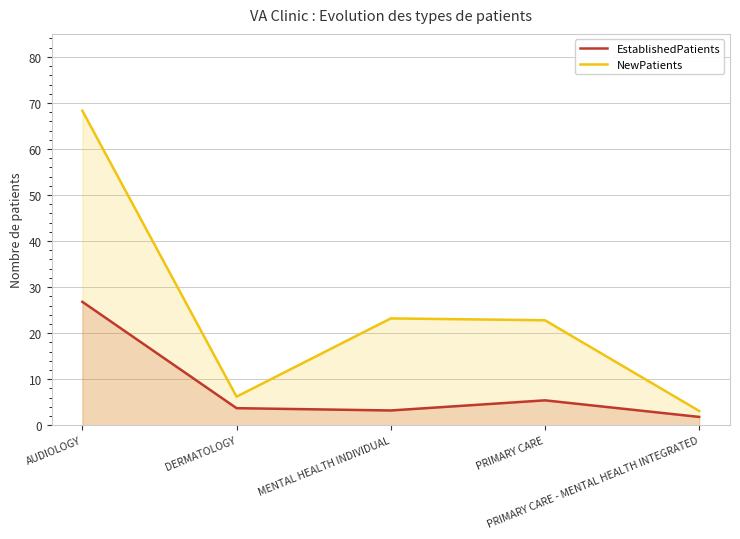

How many series are shown in this chart?

2